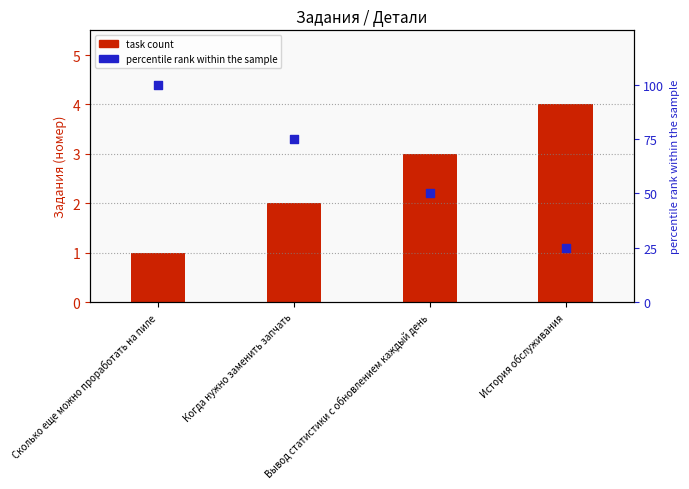

Which series reaches the maximum Y coordinate?

percentile rank within the sample